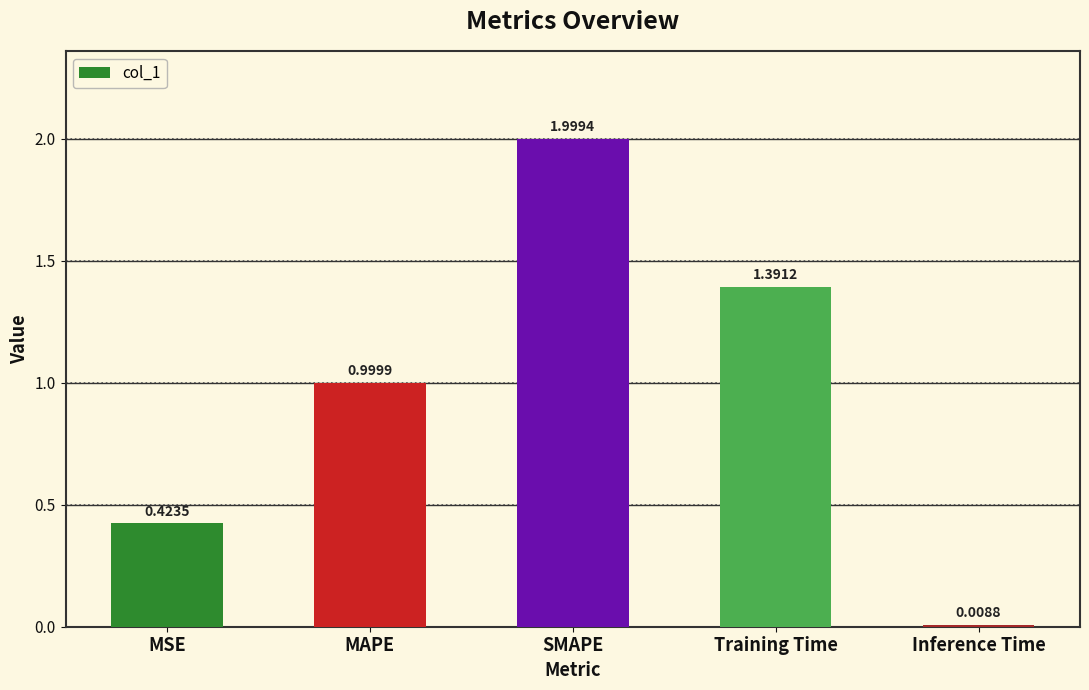

List the labels in order of value, smallest first.

Inference Time, MSE, MAPE, Training Time, SMAPE